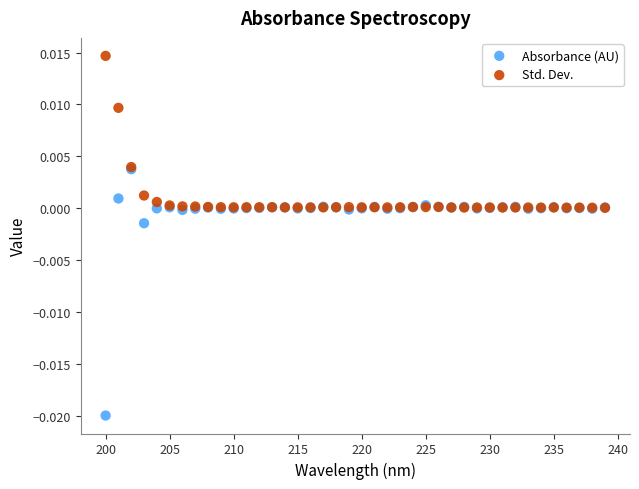

Which series contains the lowest Y value?

Absorbance (AU)